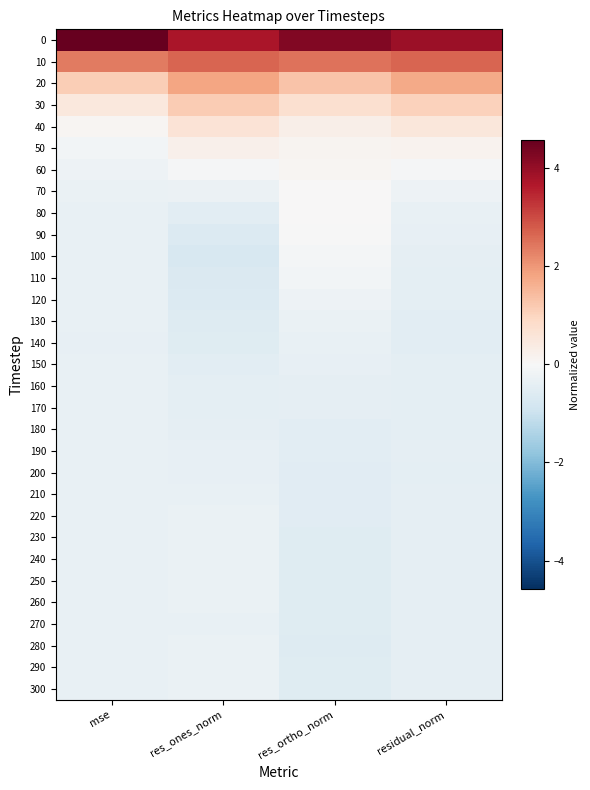

At how many categories does at least one series exceed 2?

4